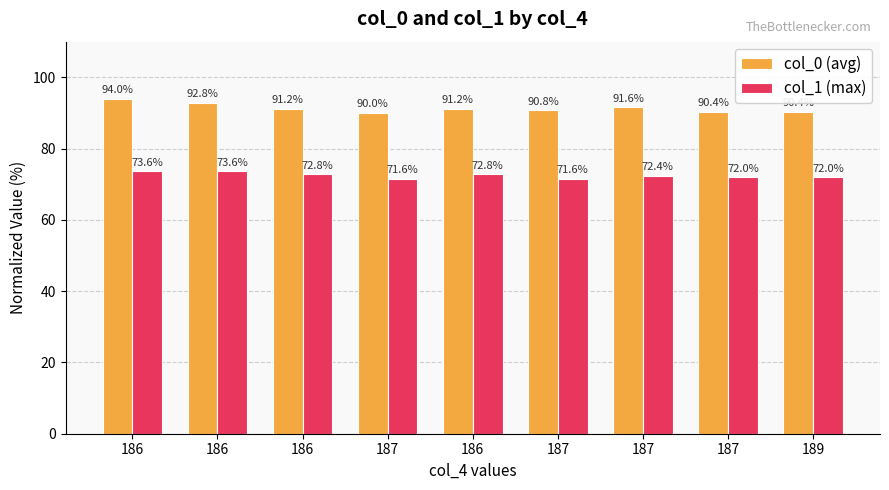

List the series in order of their overall mean, lowest first.

col_1 (max), col_0 (avg)